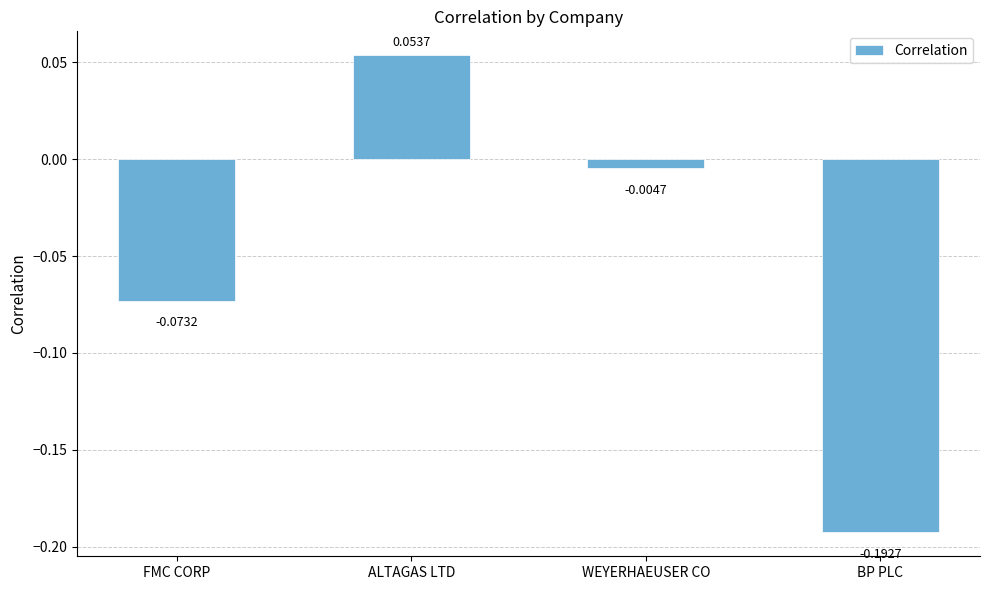

What is the label of the 1st bar from the left?

FMC CORP